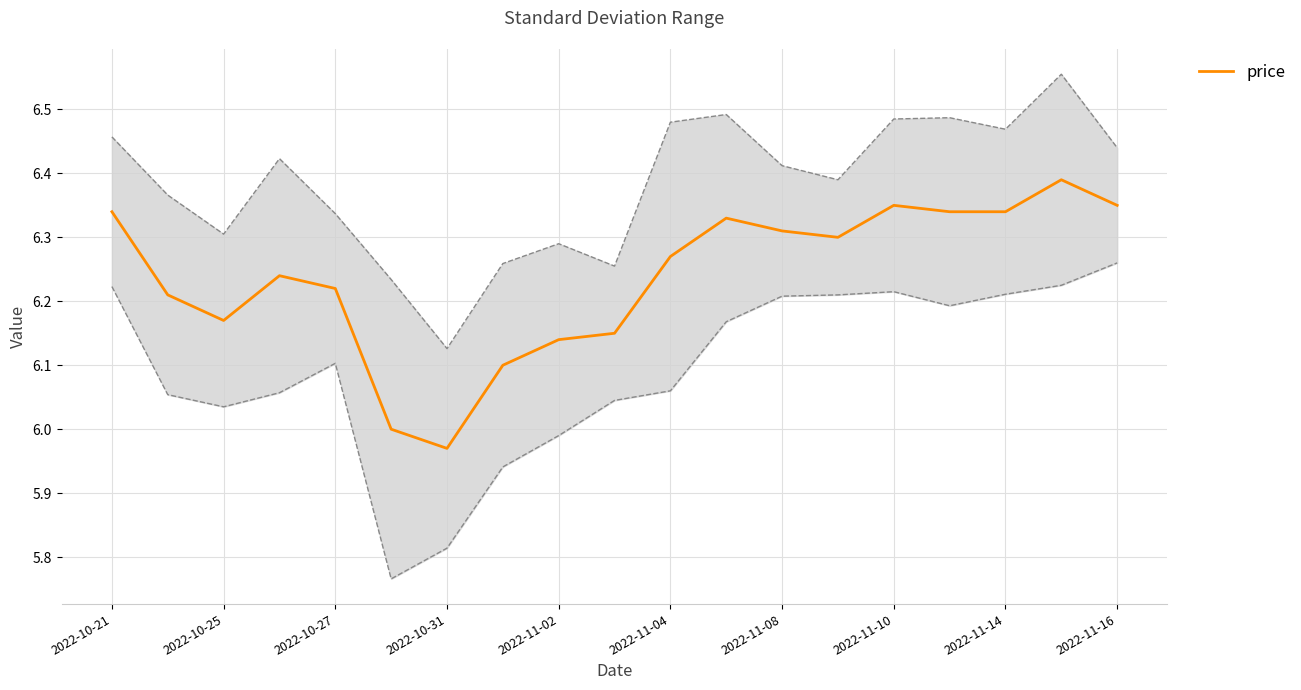

True or false: there are more than 2 points higher than both neighbors.

True